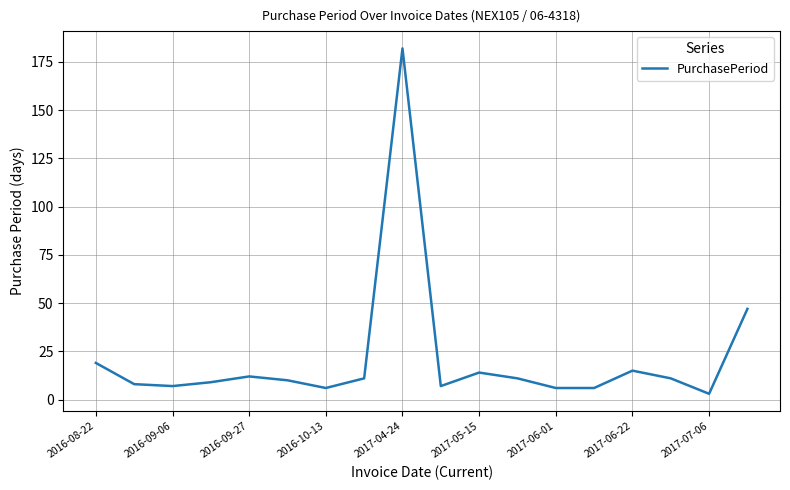

True or false: there are more than 0 points higher than both neighbors.

True